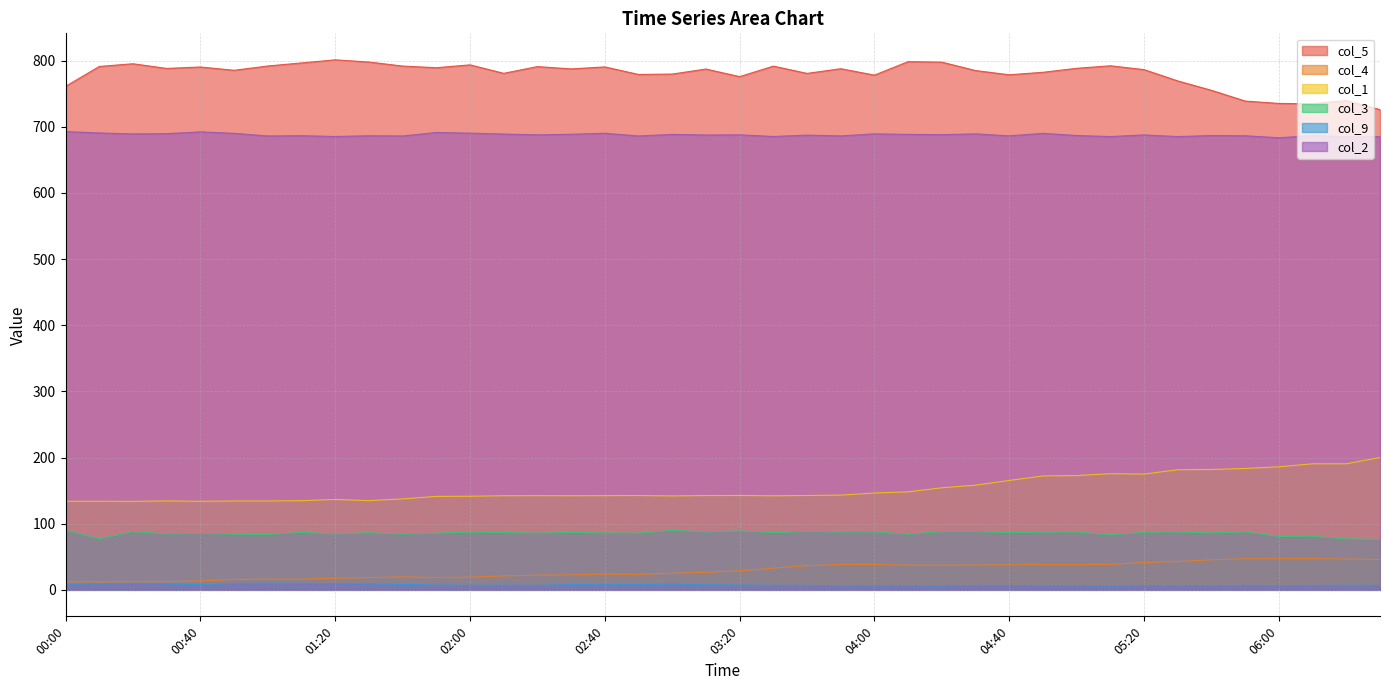

Which category has the highest value in the col_4 series?

06:10